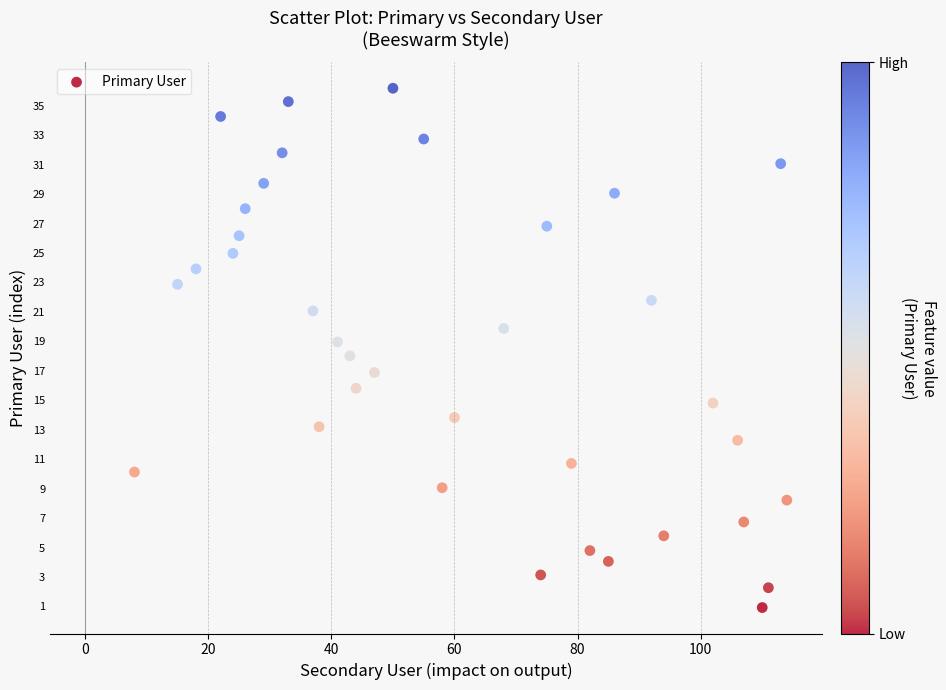

What is the range of X values (max minus min)?

106.0